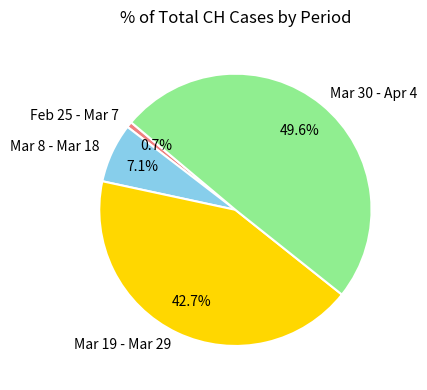

To the nearest percent, what is the difference between the largest and smallest slice percentages?

49%